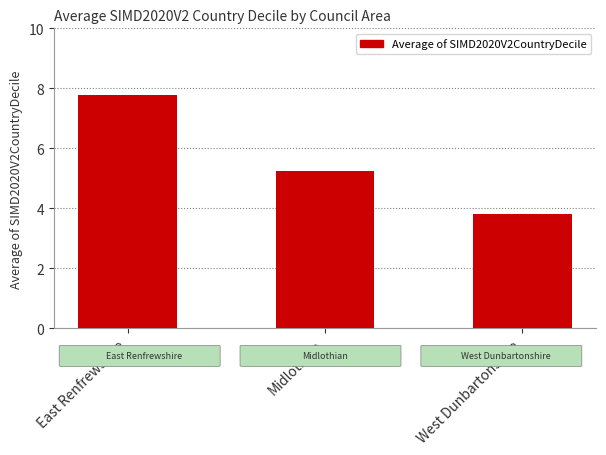

What position from the left is East Renfrewshire?

1